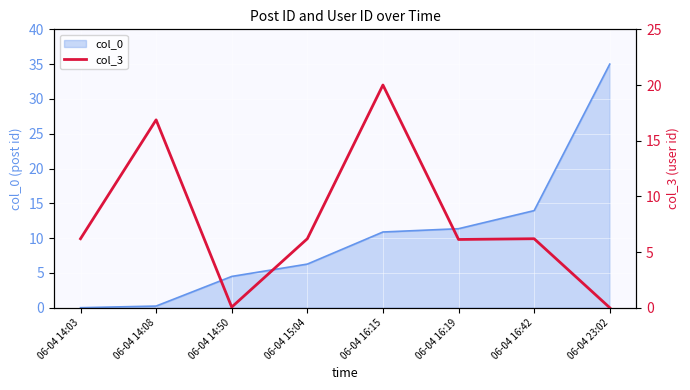

Where does the data first go above 6?

06-04 14:03